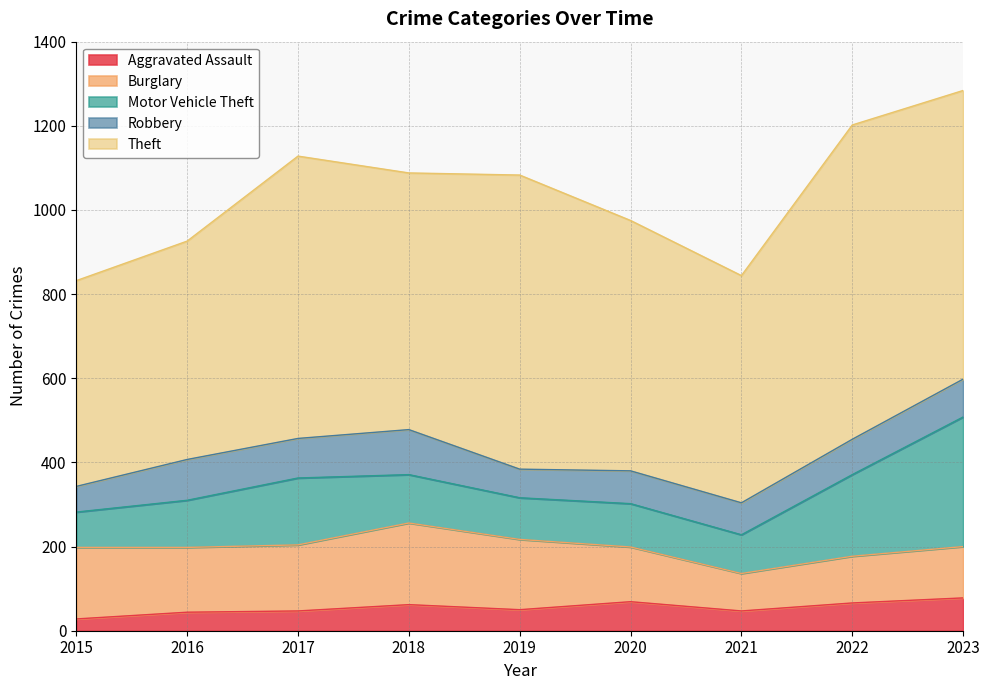

What is the sum of the Burglary values at 2020 and 2018?

324